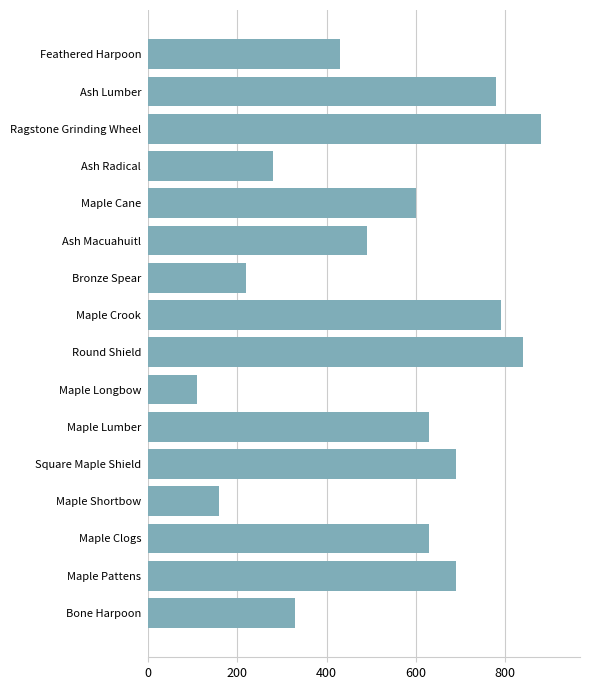

Read the value at Maple Crook.

790